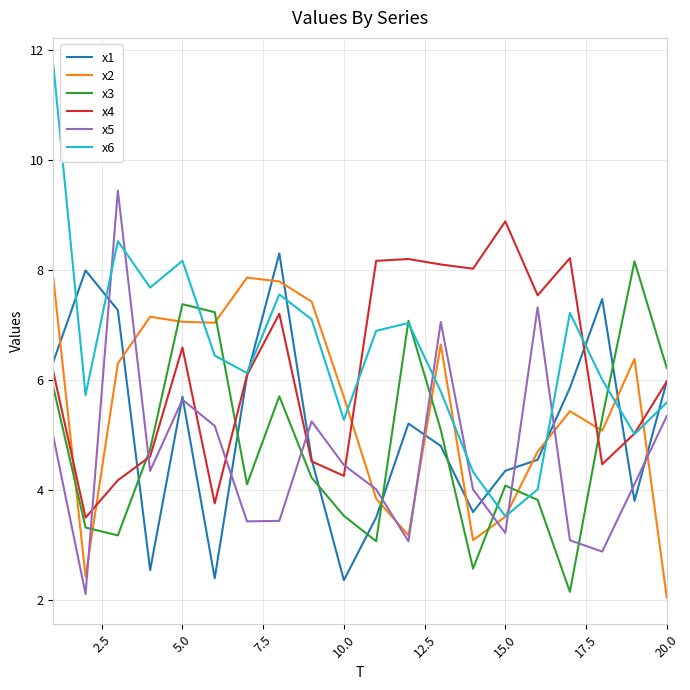

What is the difference between the maximum and minimum values in the x2 series?

5.8